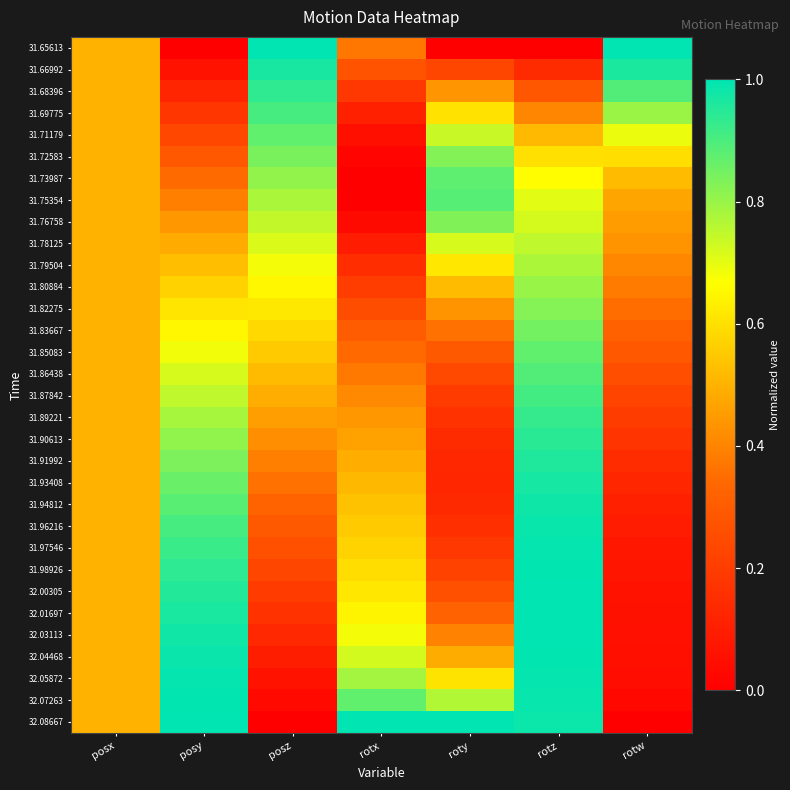

Which series has the widest spread of values?

31.65613